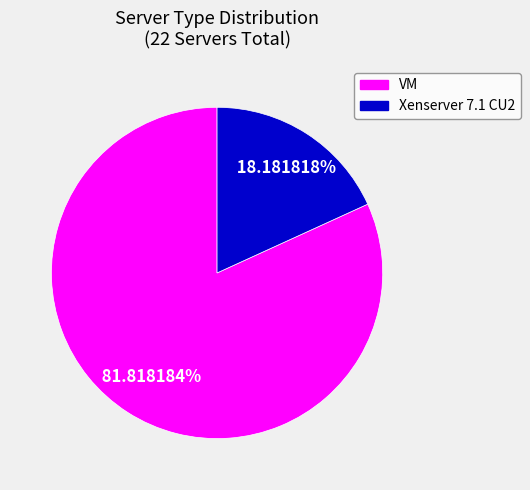

What portion of the pie excludes VM?

18.2%